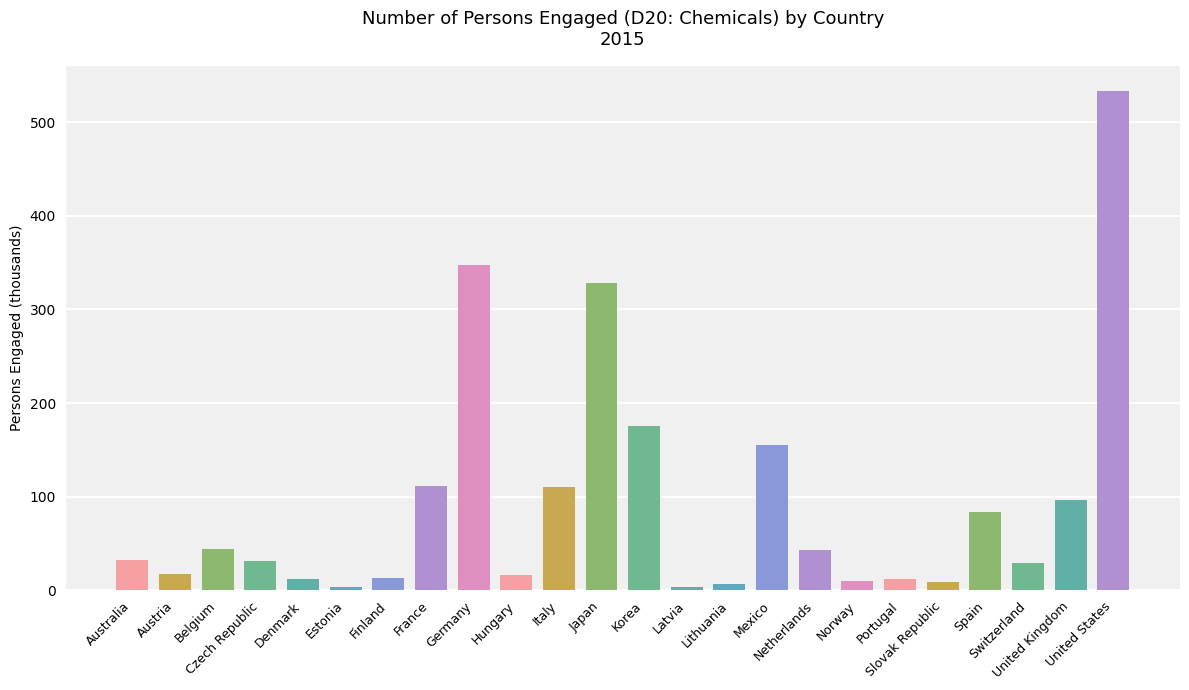

True or false: the data shows 534.0 at United States.

True